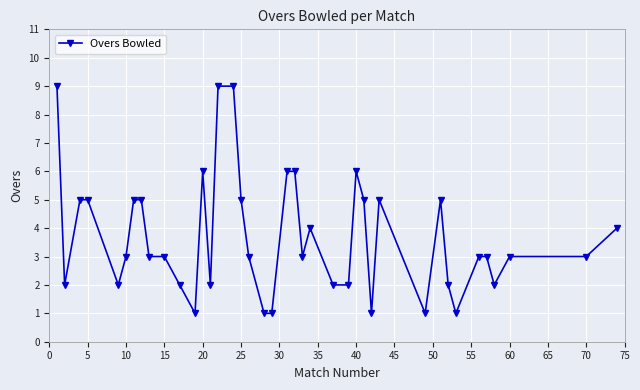

What is the average value?

4